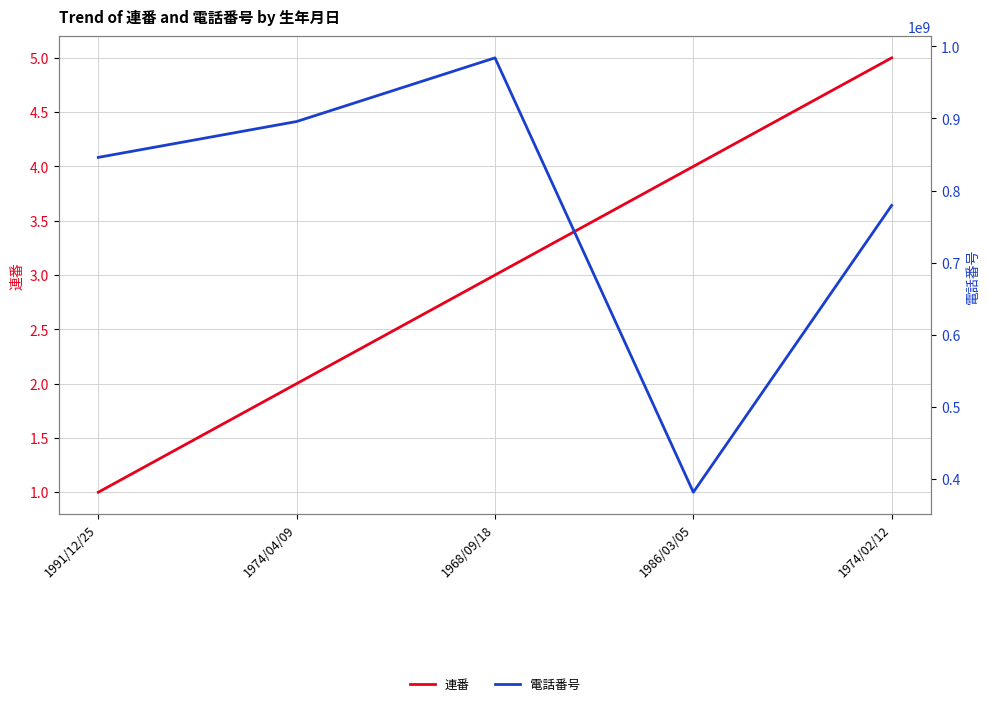

What are all the series names shown in the legend?

連番, 電話番号